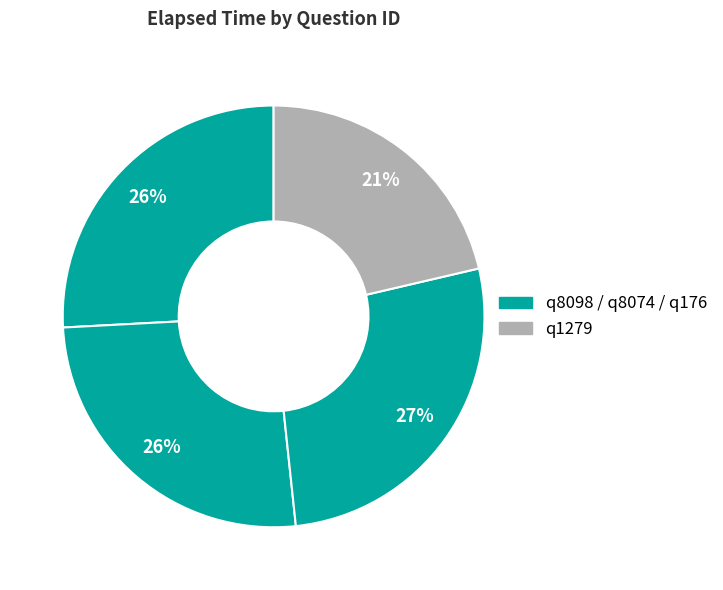

Rank the categories by value from lowest to highest.

q1279, q8098, q8074, q176